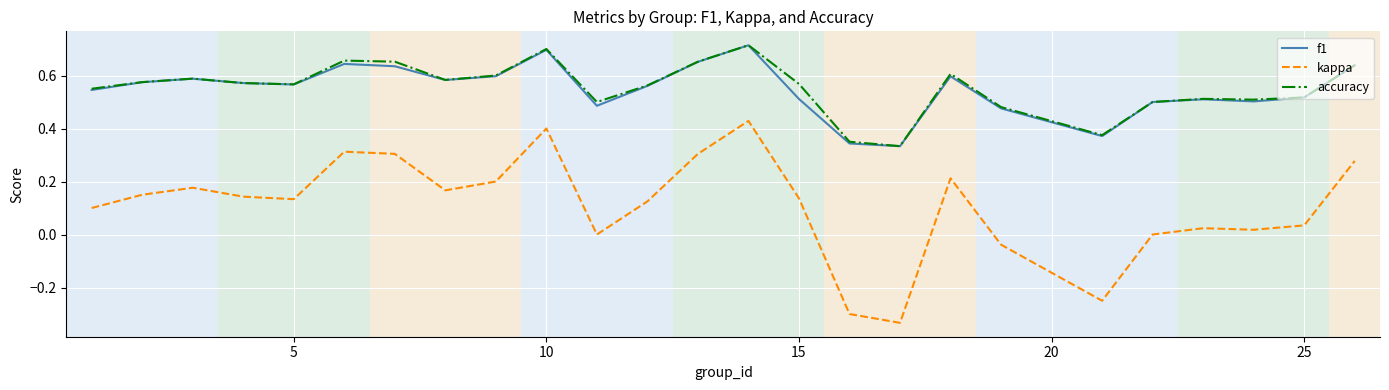

Which series has the largest range (max minus min)?

kappa